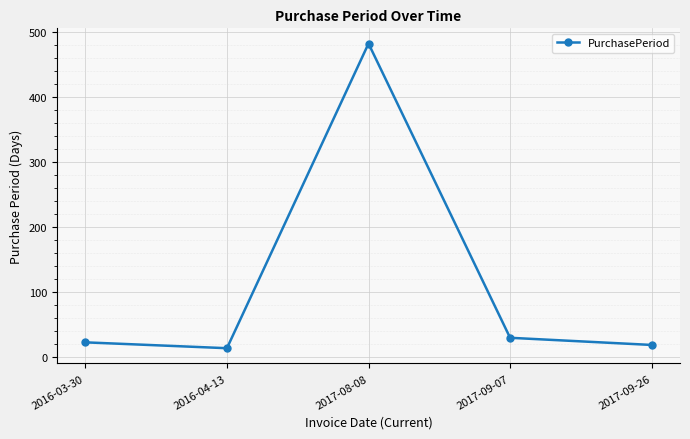

At which category does the chart reach its minimum across all series?

2016-04-13